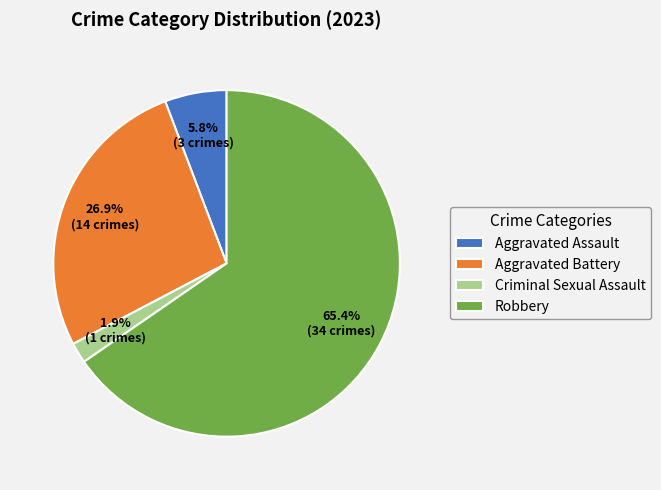

What percentage is the Criminal Sexual Assault slice, to the nearest percent?

2%